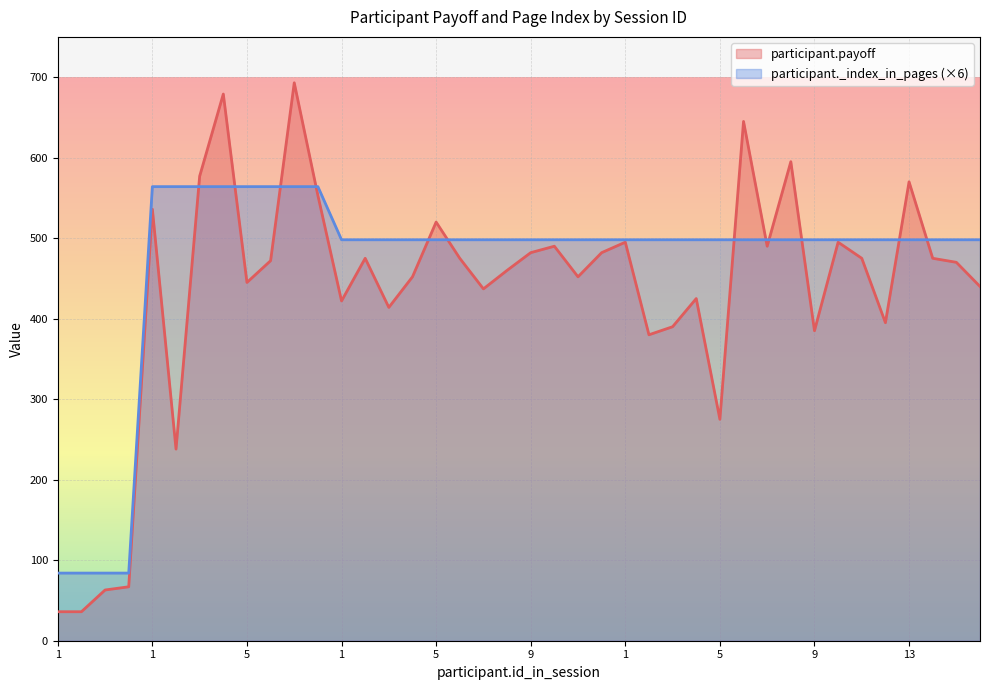

Is the value of participant.payoff at 9 greater than the value of participant._index_in_pages at 7?

No